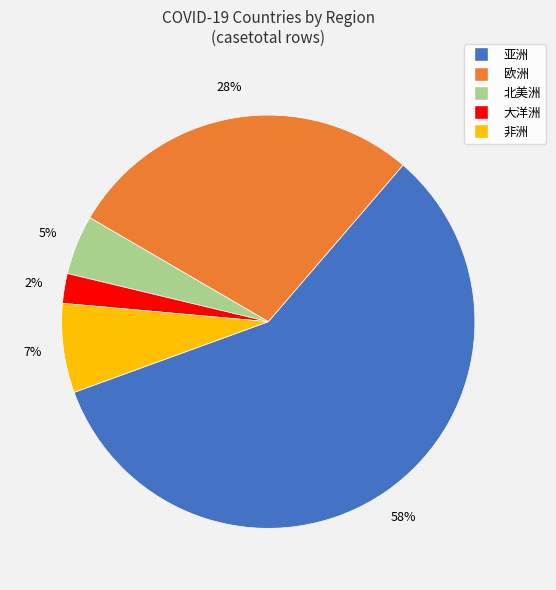

To the nearest percent, what portion does 欧洲 represent?

28%